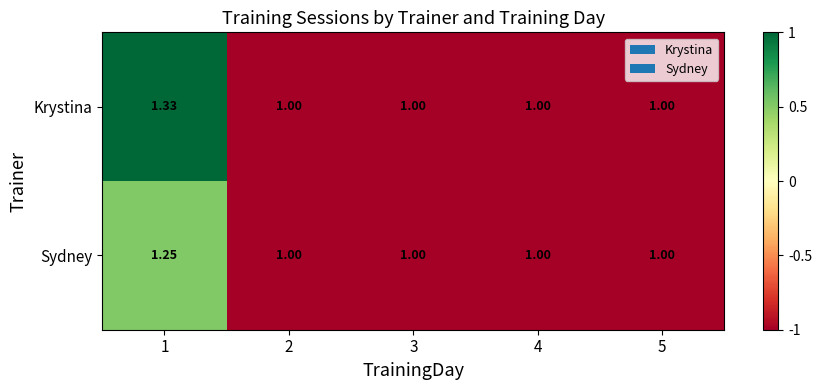

List the series in order of their peak value, lowest first.

Sydney, Krystina